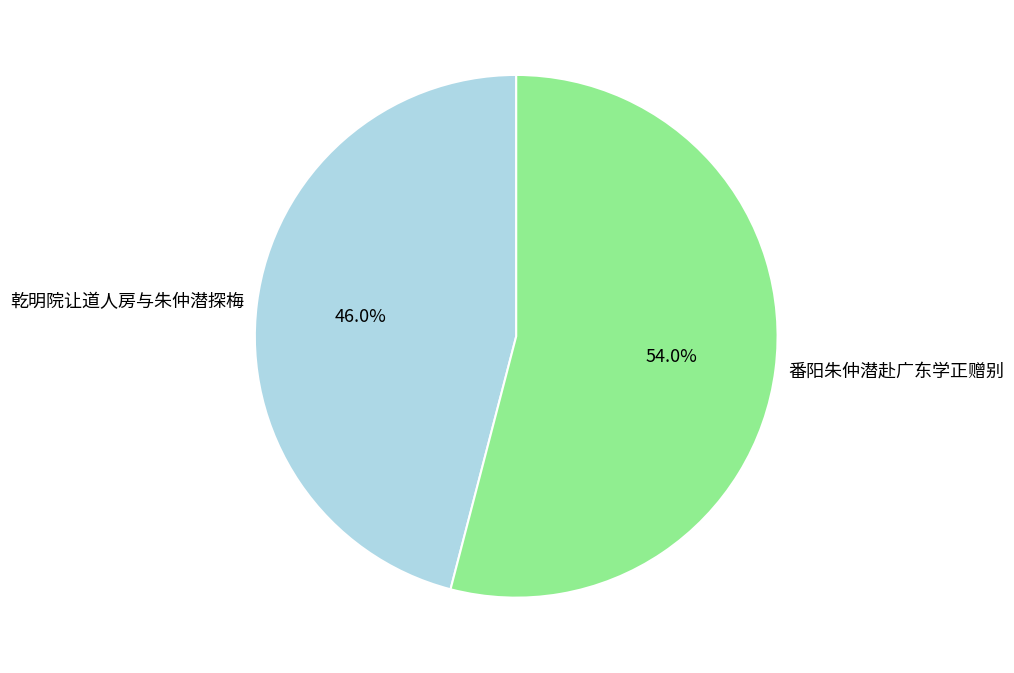

What percentage is the 乾明院让道人房与朱仲潜探梅 slice, to the nearest percent?

46%